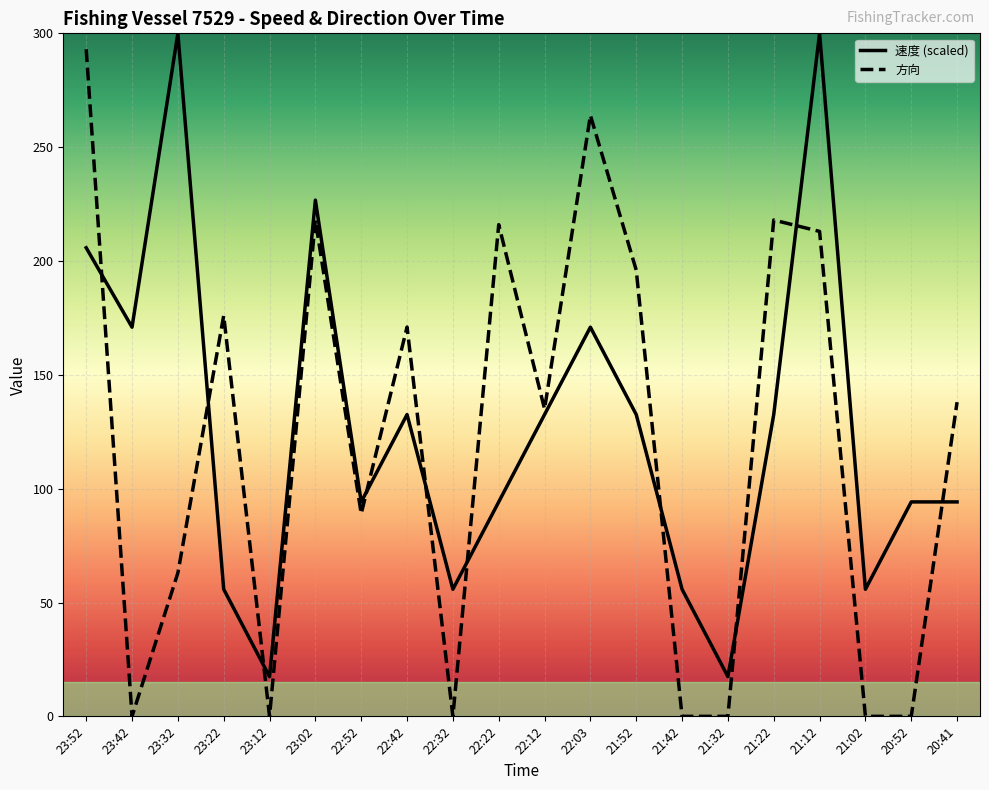

What is the difference between the highest and lowest values at 20:41?

43.8